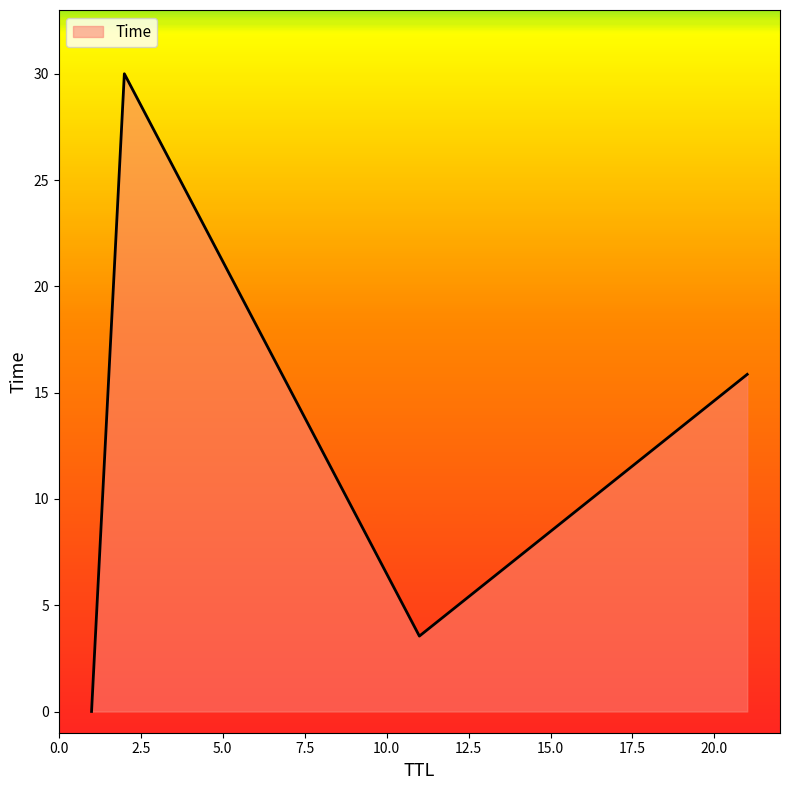

Does the chart display data point markers on the line(s)?

No